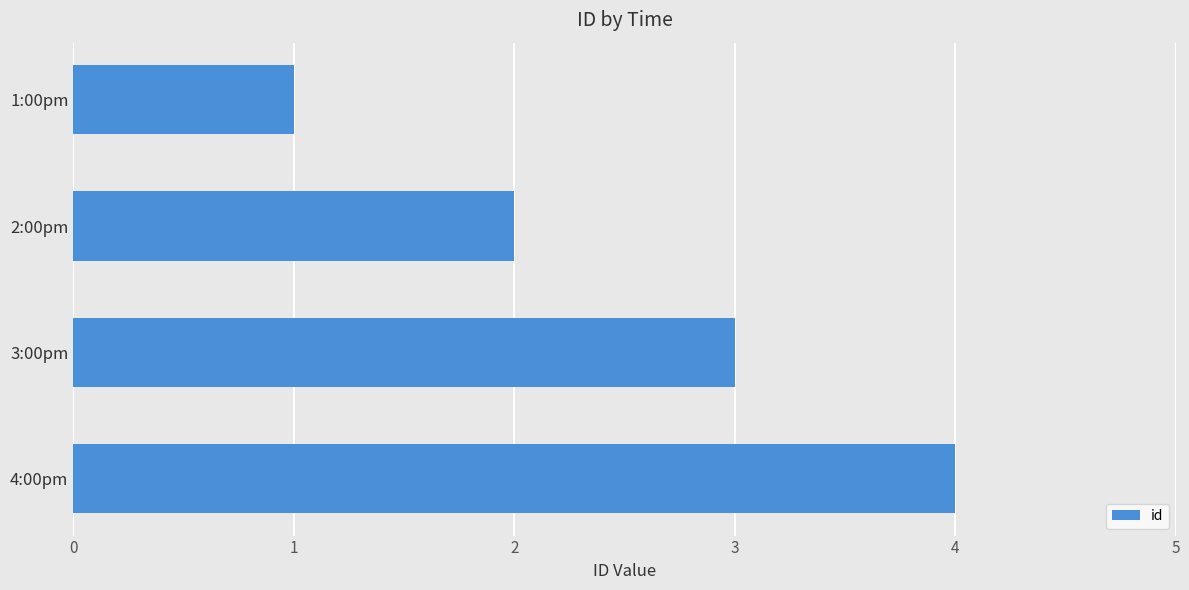

The value at 4:00pm is 2. True or false?

False